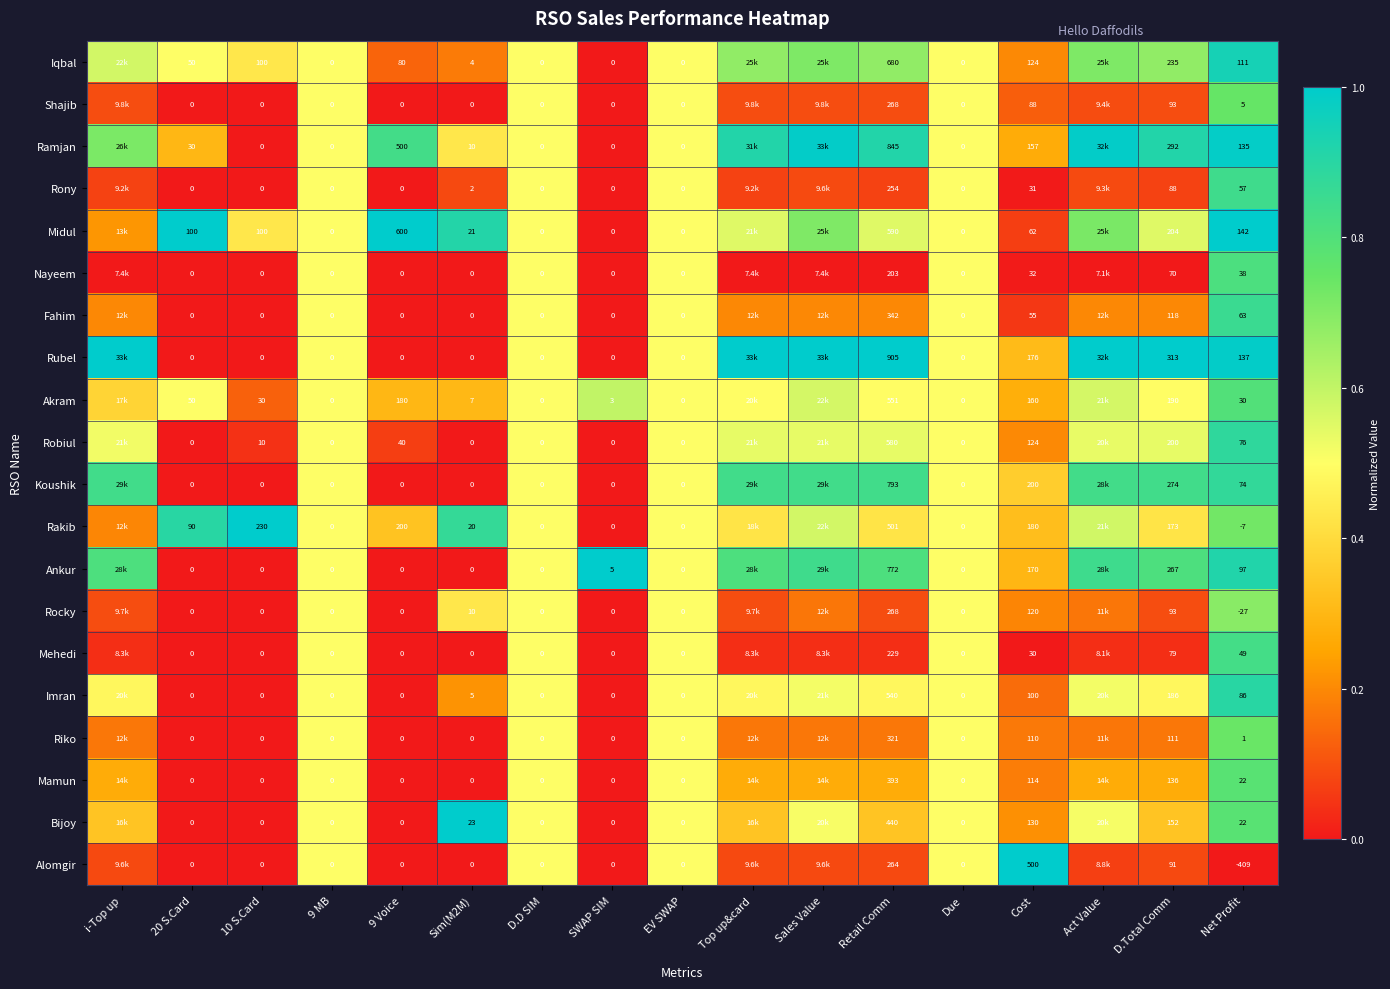

Is the value of Rubel at SWAP SIM greater than the value of Rakib at Net Profit?

Yes